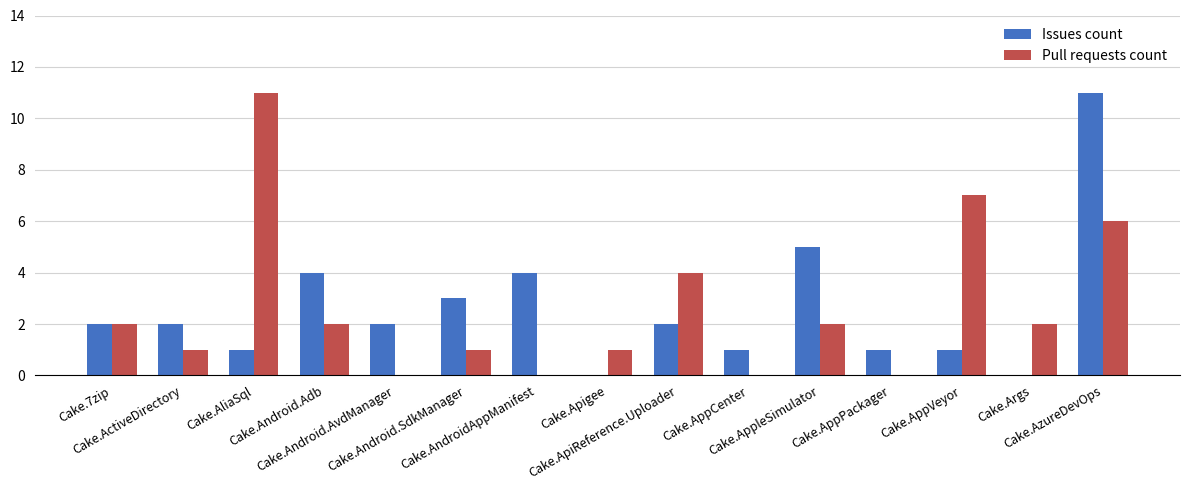

What is the greatest value displayed?

11